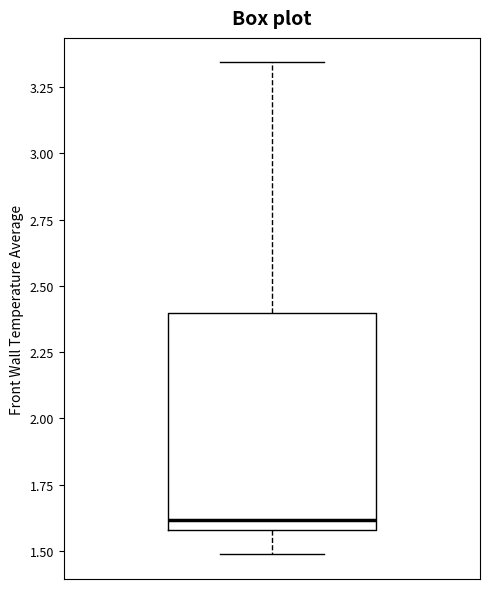

Read this box plot against the y-axis: the position of the median line, the range covered by the box, and the ends of both whiskers. The values are not printed on the chart, so give them approximately, as read against the axis.

median 1.60 (just above the box's lower edge), box 1.60 to 2.40, whiskers 1.50 to 3.35